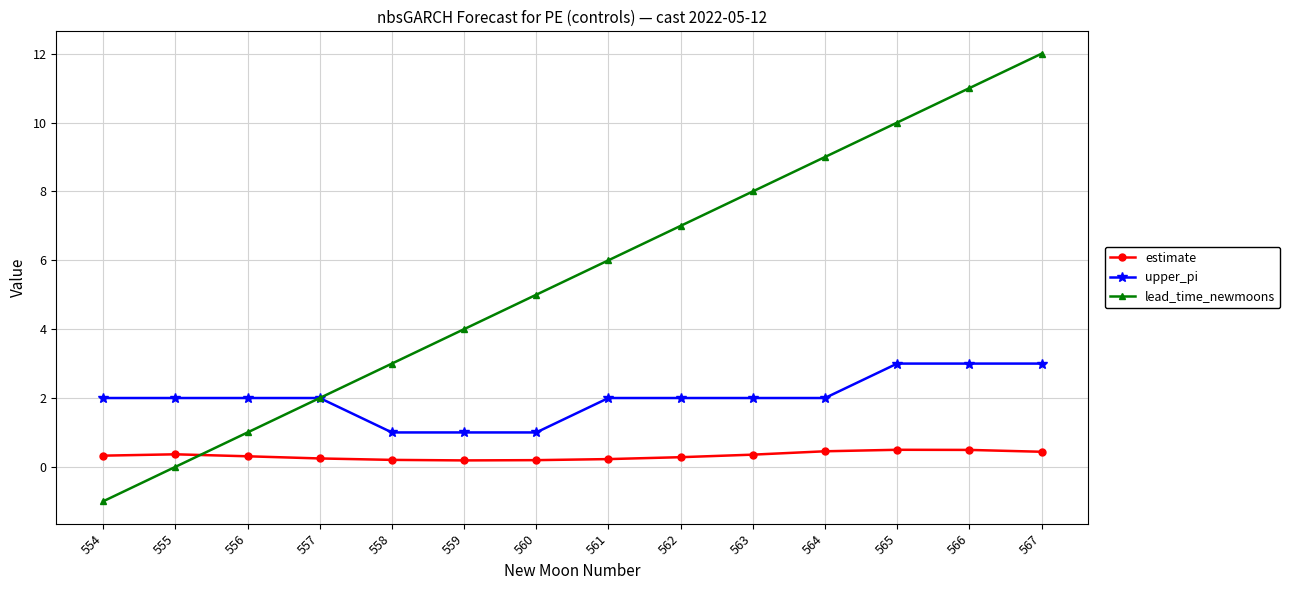

Rank the series at 565 from highest to lowest value.

lead_time_newmoons, upper_pi, estimate